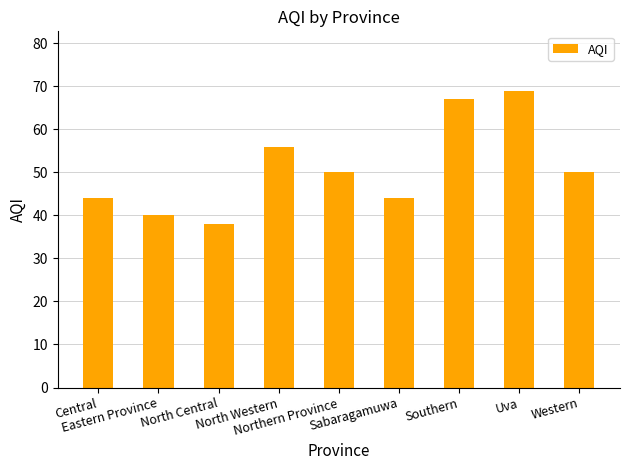

Which category has the lowest value across all series?

North Central